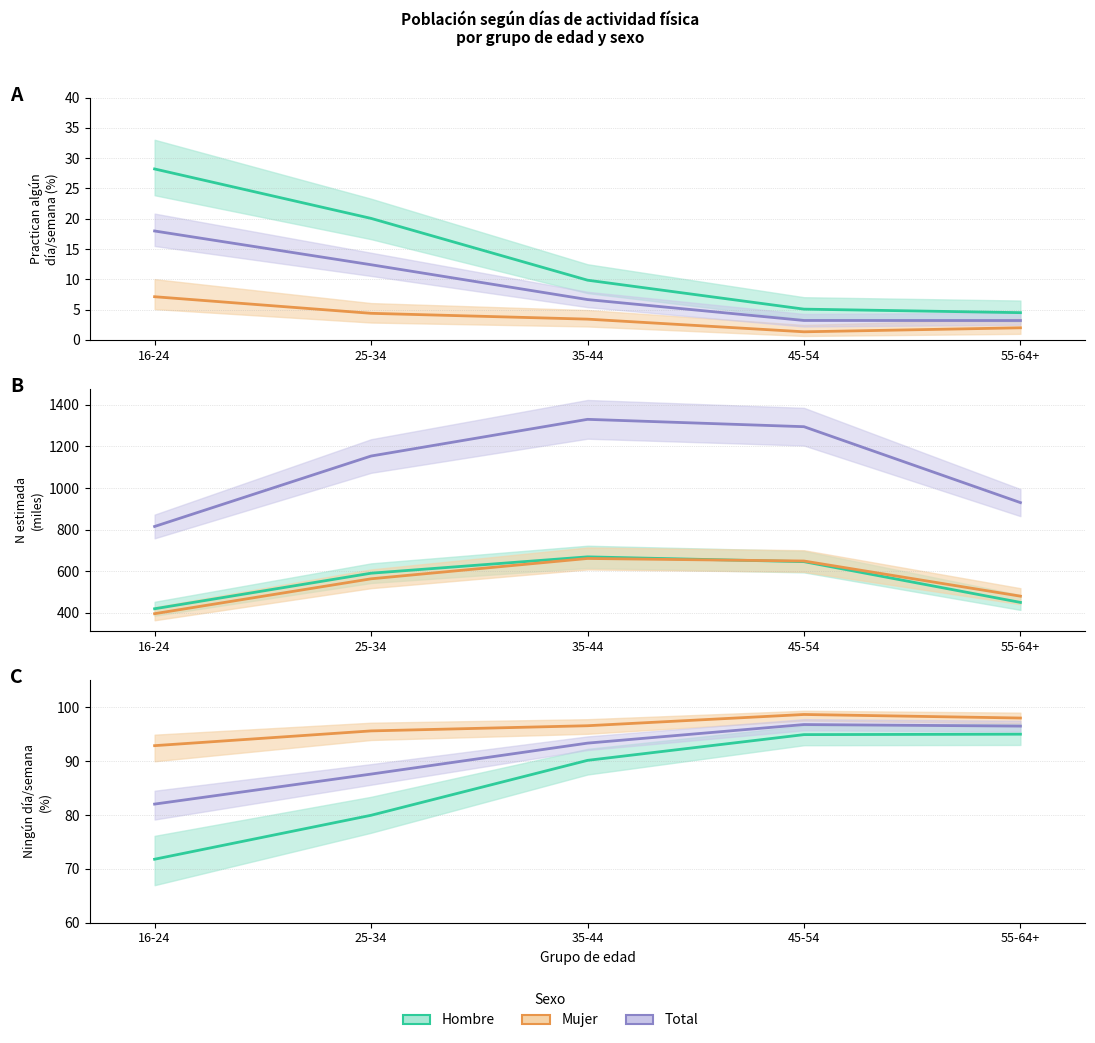

Which series has the largest range (max minus min)?

Hombre